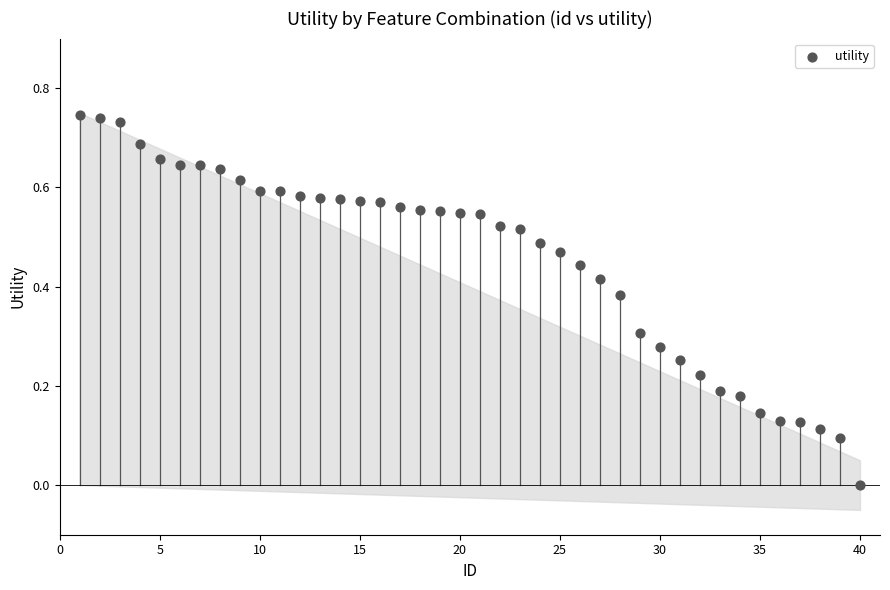

What is the range of X values (max minus min)?

39.0